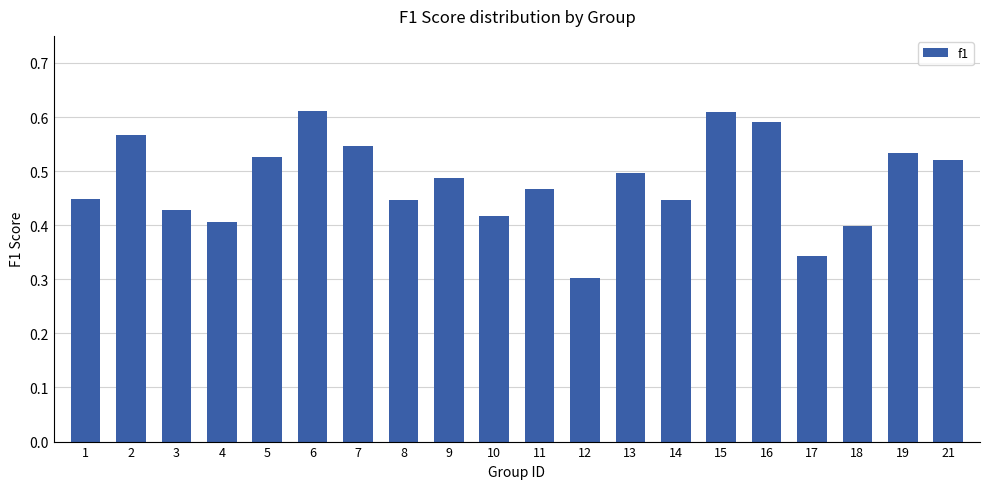

What is the sum of all values?

9.6